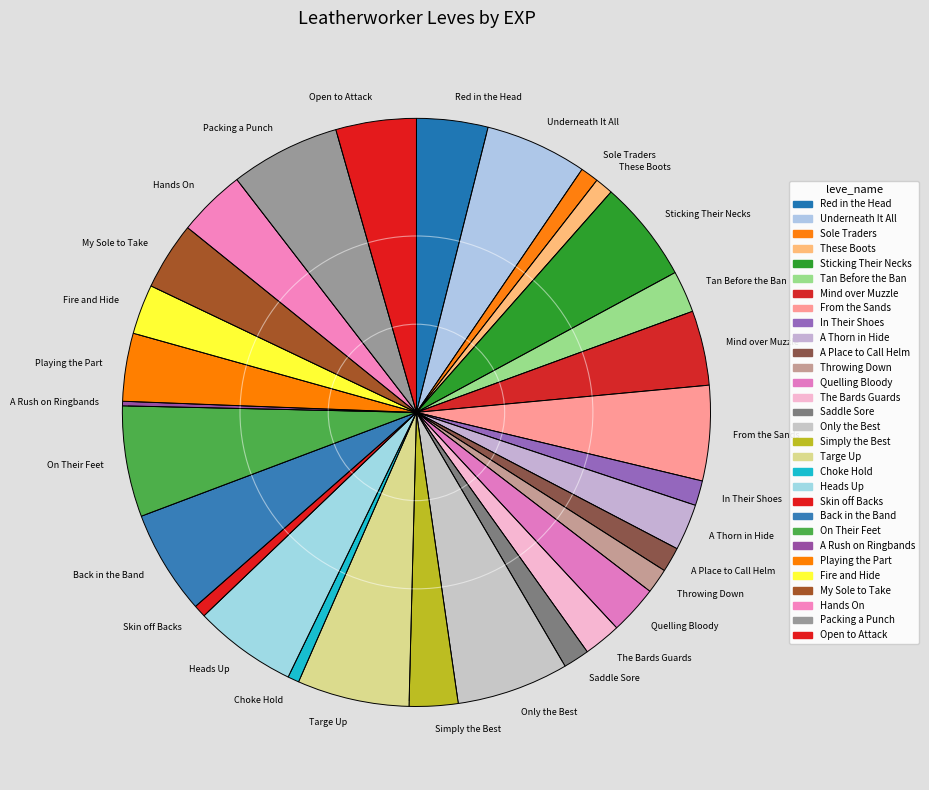

True or false: Open to Attack accounts for 16% of the total.

False